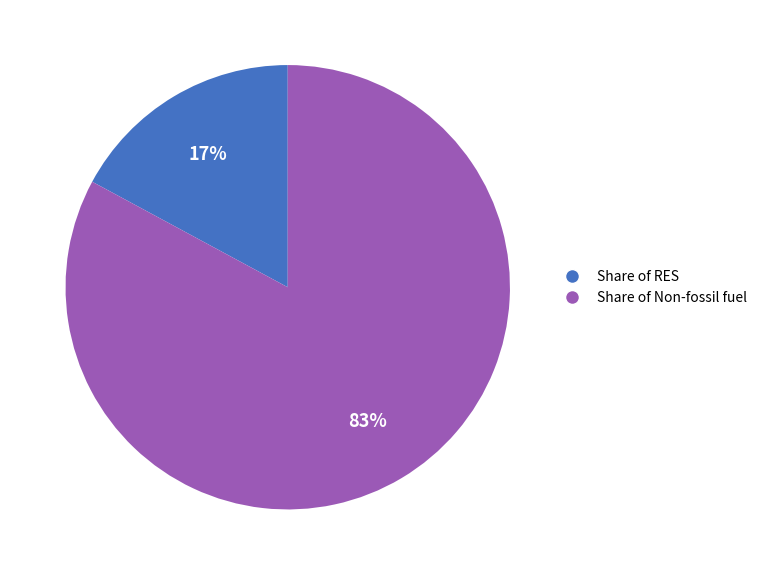

Do Share of Non-fossil fuel and Share of RES together represent more than half of the pie?

Yes